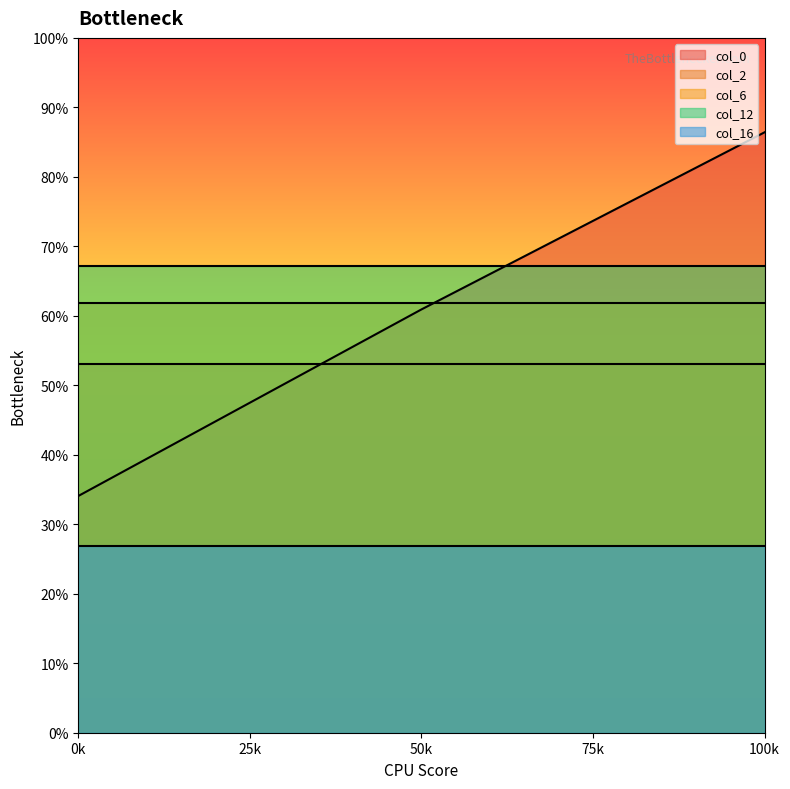

Which series has the largest total across all categories?

col_12